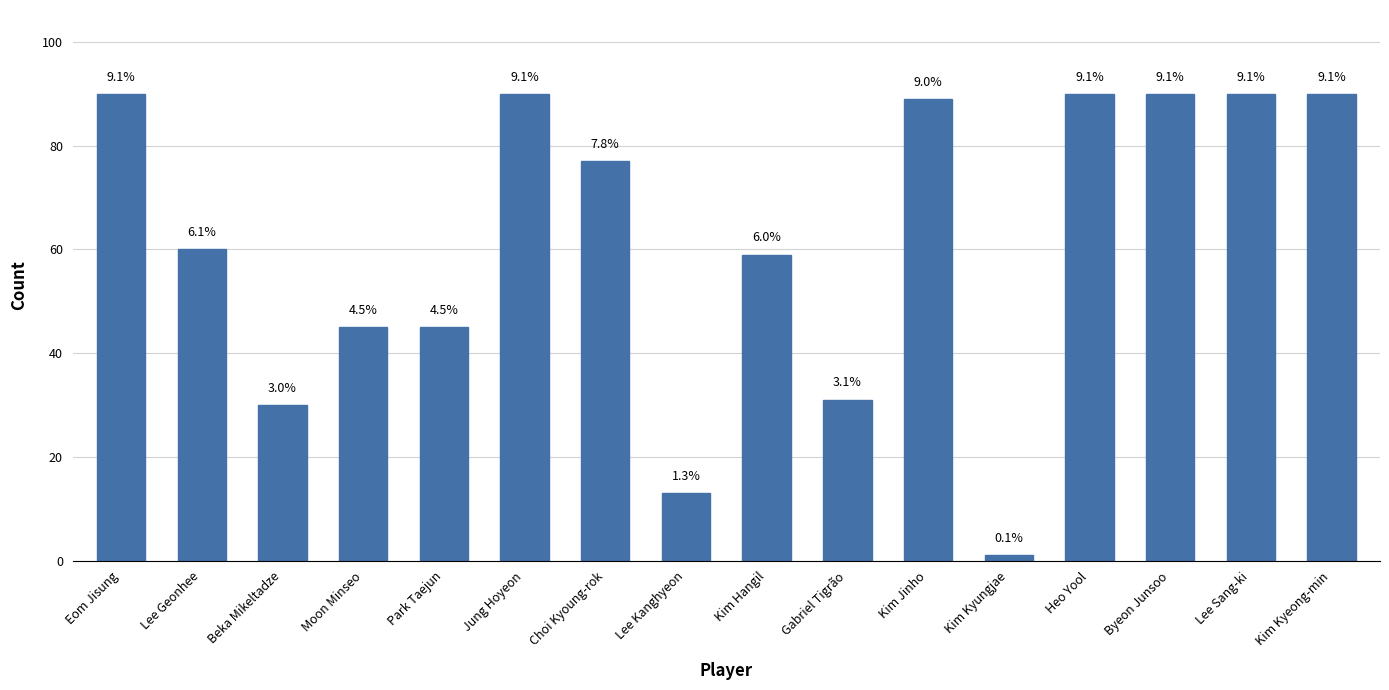

Reading right to left, list all the values displayed in this chart.

Kim Kyeong-min=90	Lee Sang-ki=90	Byeon Junsoo=90	Heo Yool=90	Kim Kyungjae=1	Kim Jinho=89	Gabriel Tigrão=31	Kim Hangil=59	Lee Kanghyeon=13	Choi Kyoung-rok=77	Jung Hoyeon=90	Park Taejun=45	Moon Minseo=45	Beka Mikeltadze=30	Lee Geonhee=60	Eom Jisung=90